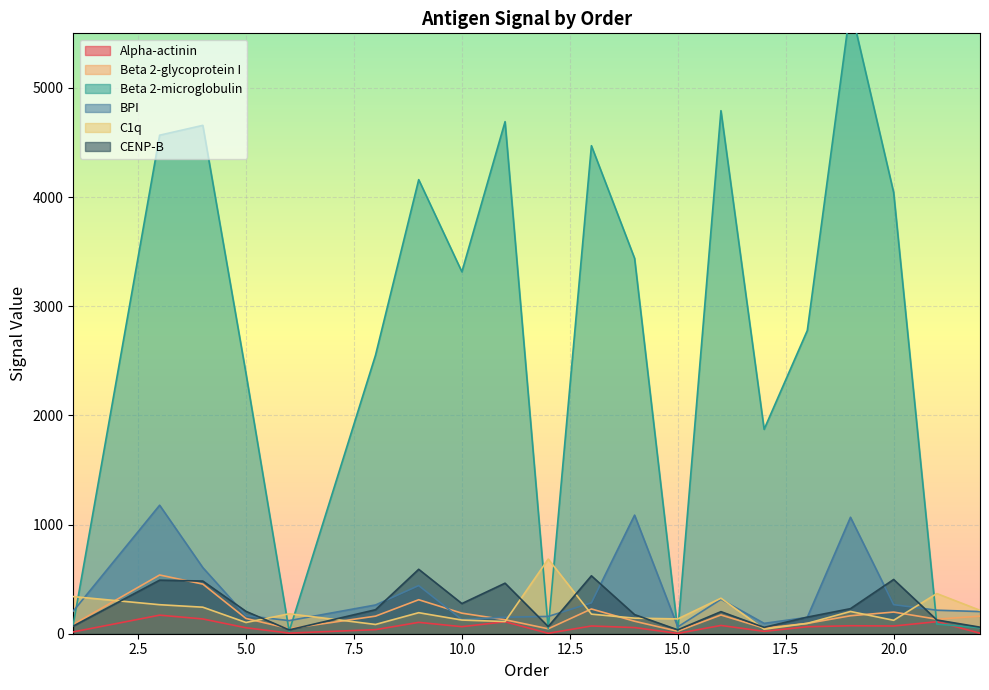

What is the difference between the second highest and second lowest values in the BPI series?

991.5